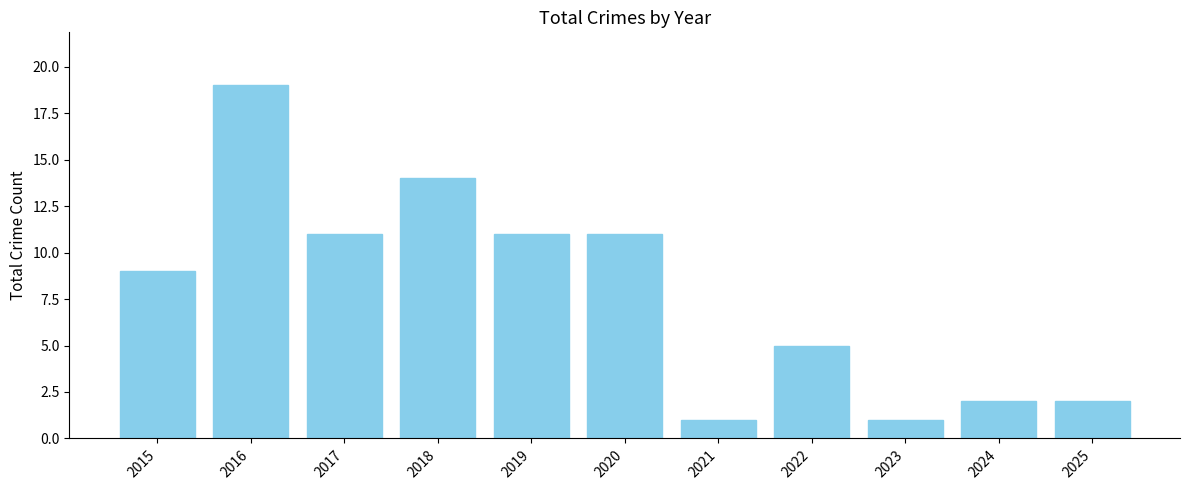

Read the value at 2019, to the nearest 5.

10